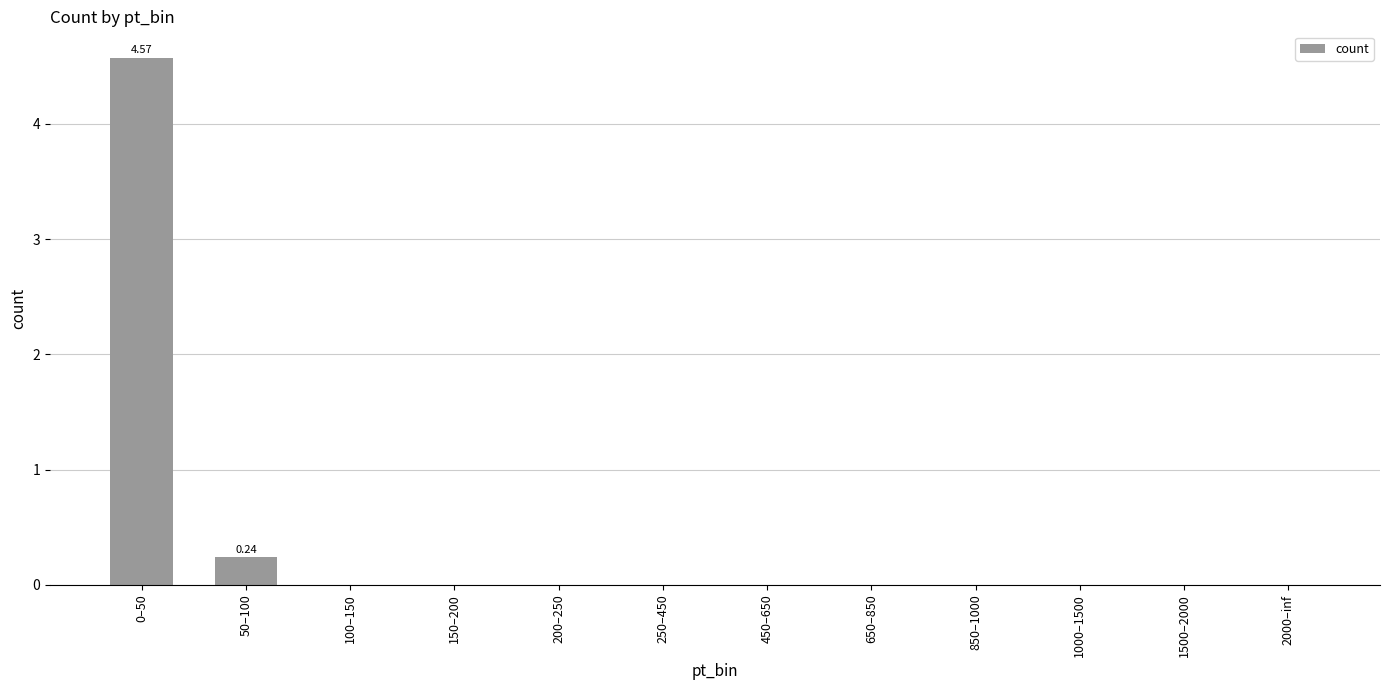

Reading right to left, what are all the values shown in this chart?

0.0	0.0	0.0	0.0	0.0	0.0	0.0	0.0	0.0	0.0	0.2	4.6